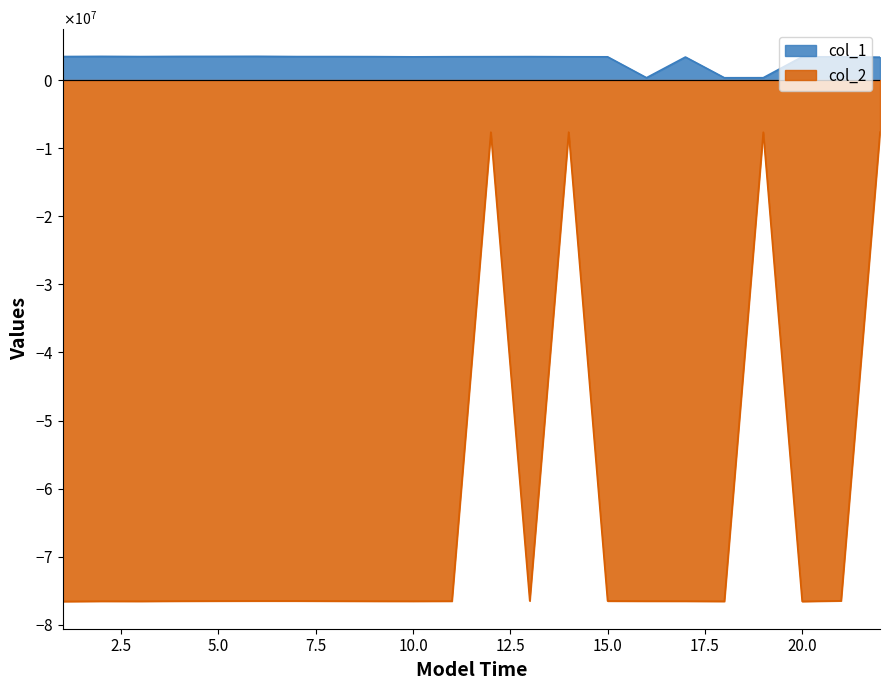

Is the value of col_2 at 5 greater than the value of col_1 at 22?

No